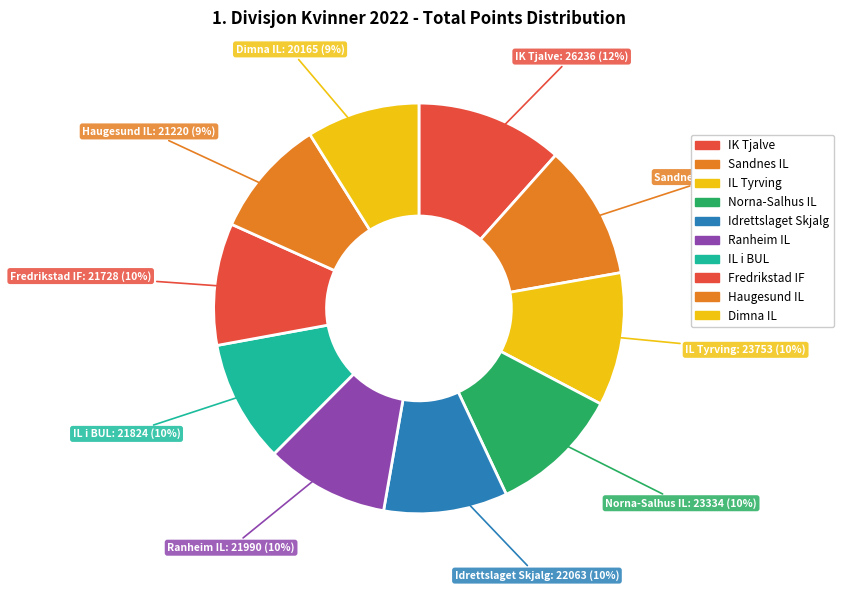

Which slice is the largest?

IK Tjalve